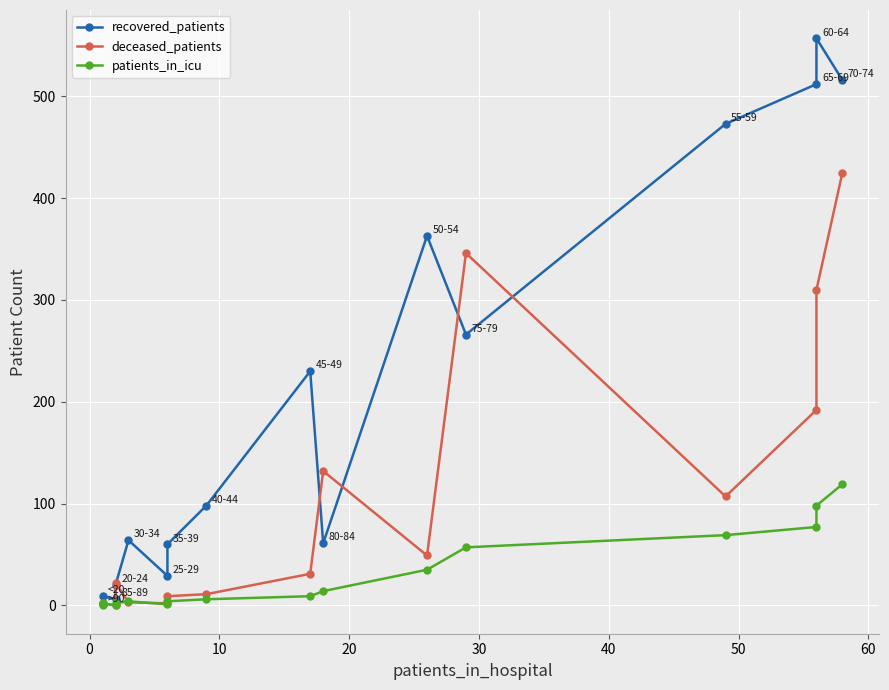

Does the chart display data point markers on the line(s)?

Yes